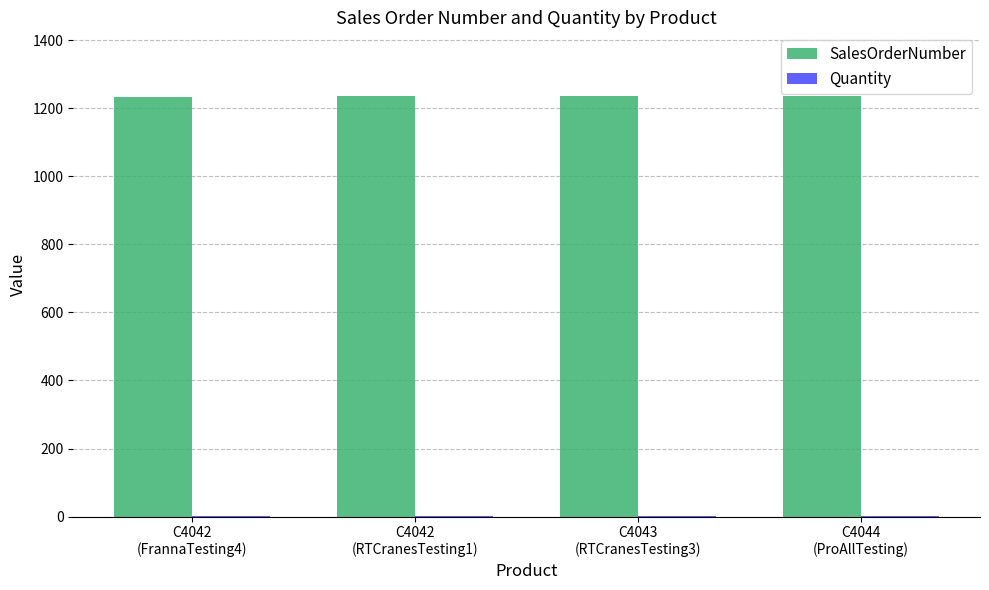

Which series has the largest total across all categories?

SalesOrderNumber